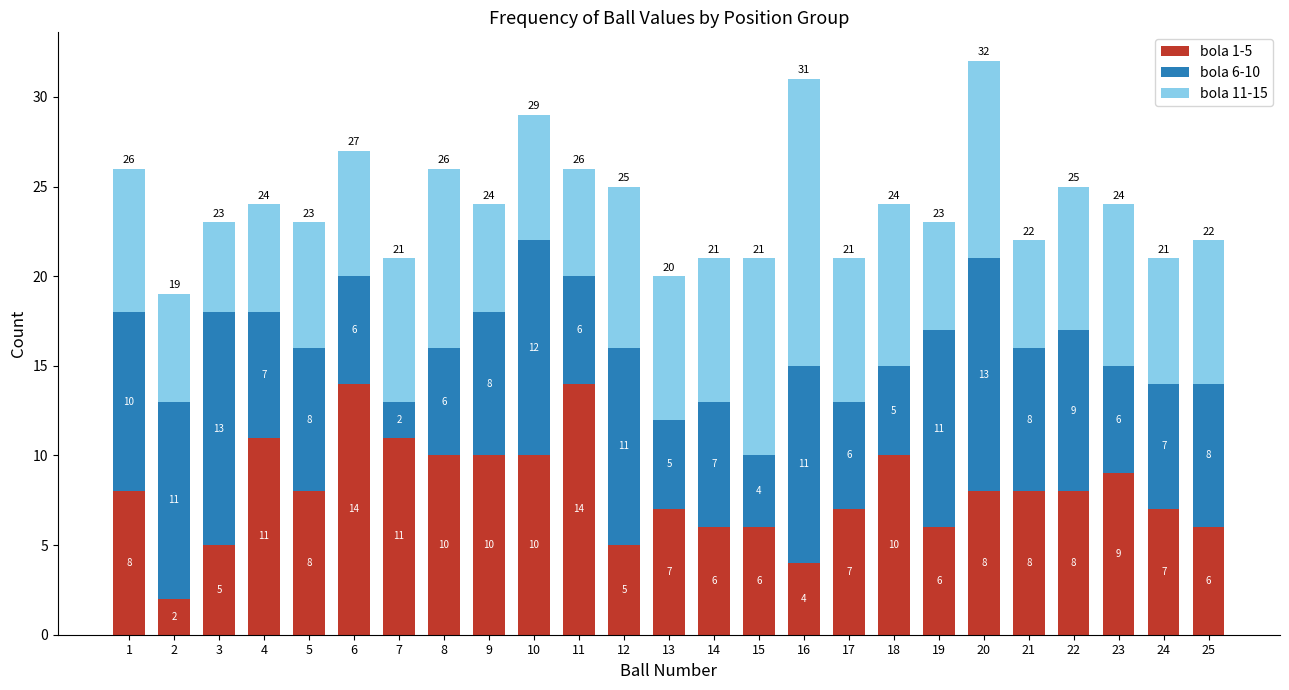

What is the difference between the maximum and minimum values in the bola 1-5 series?

12